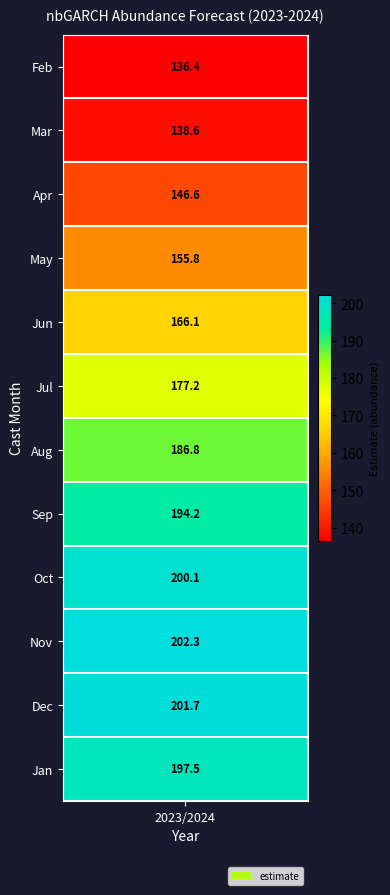

What is the difference between the maximum and second lowest values in the Feb series?

63.7